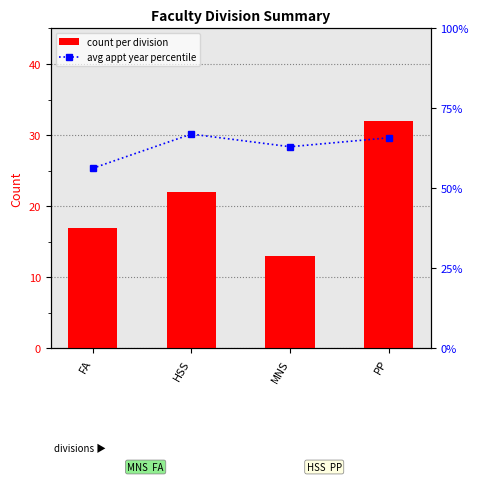

List the labels in order of avg appt year percentile value, largest first.

HSS, PP, MNS, FA